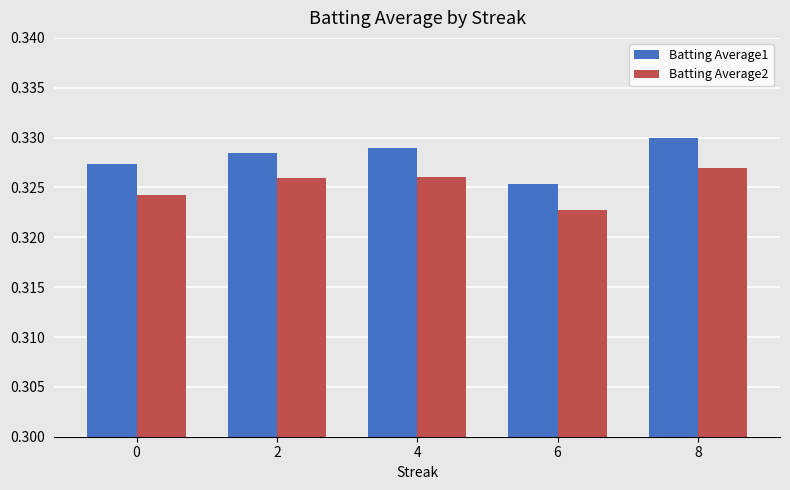

Rank the series at 0 from lowest to highest value.

Batting Average2, Batting Average1